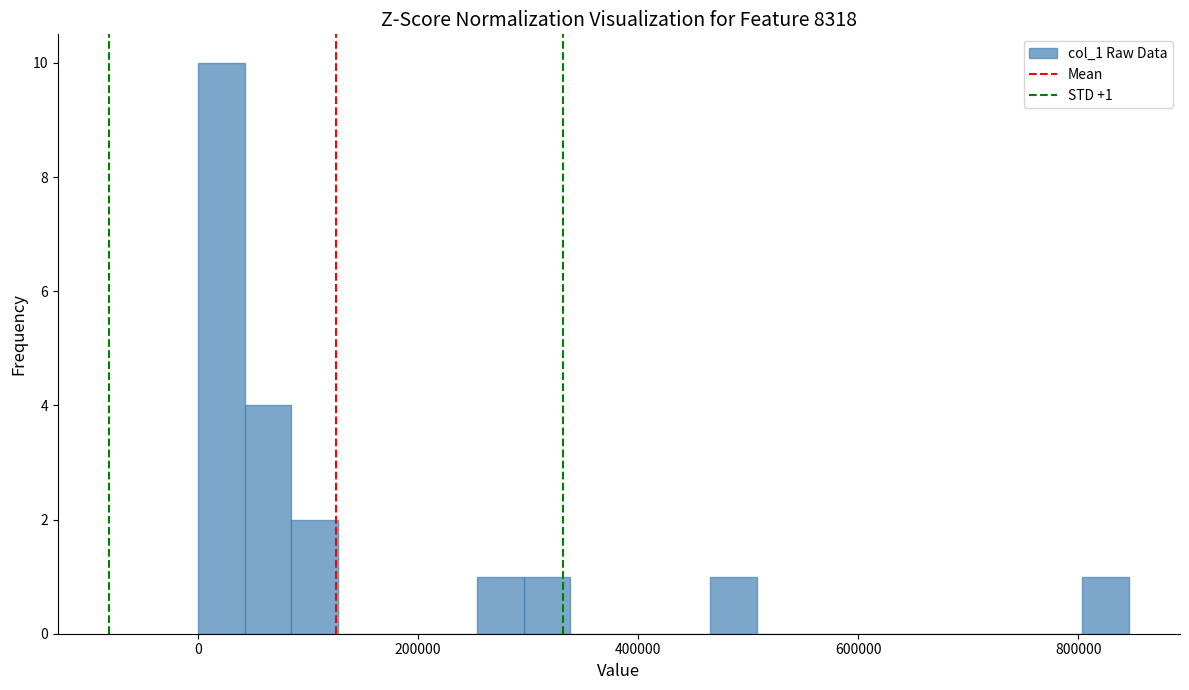

Around what value on the x-axis is the tallest bar? Give the approximate position of its centre, as read against the axis.

20000